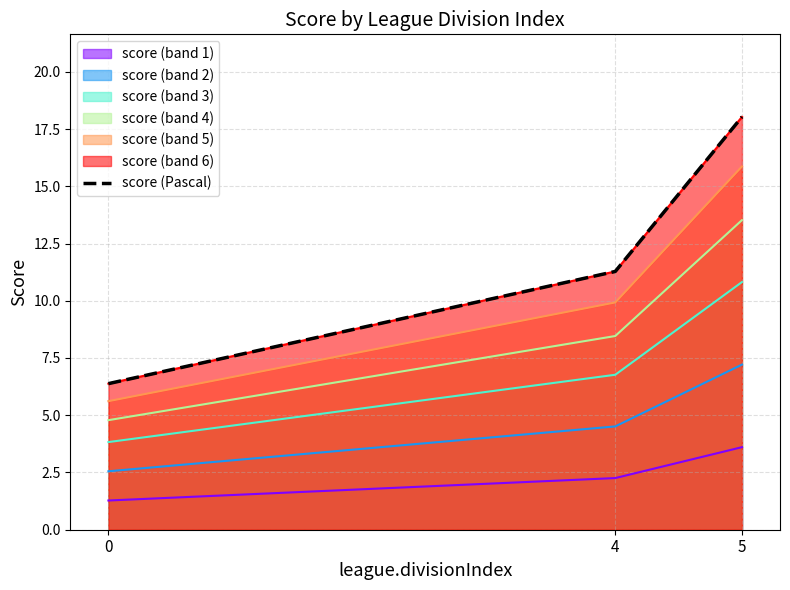

True or false: the data shows 4.1 at 0.

False